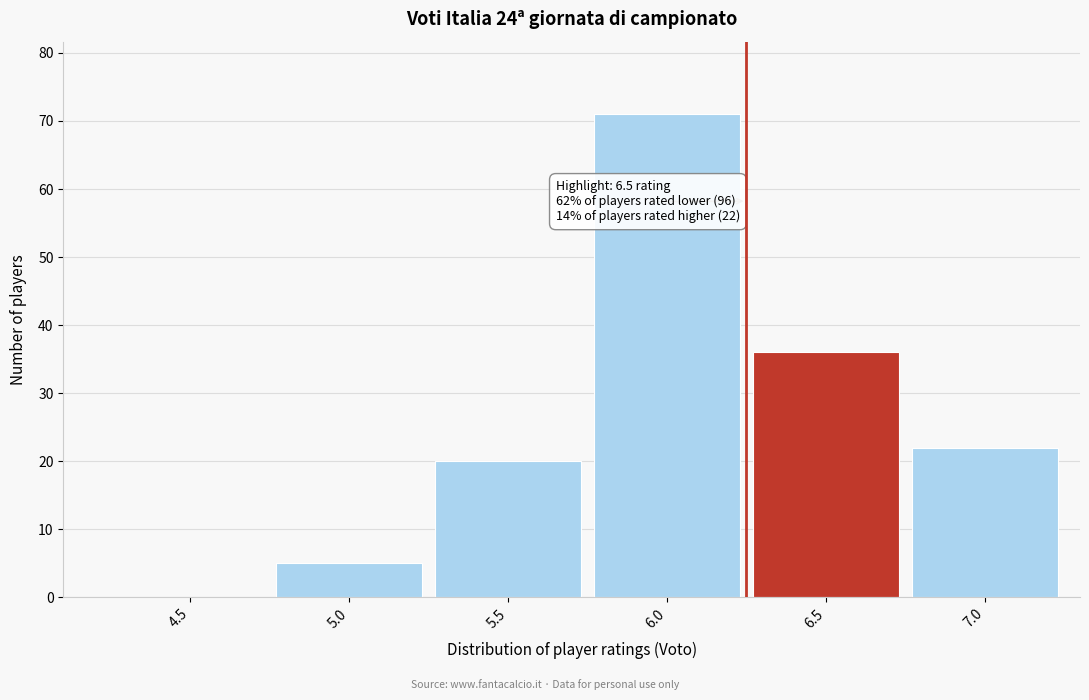

Reading left to right, what are all the values shown in this chart?

4.5=0	5.0=5	5.5=20	6.0=71	6.5=36	7.0=22